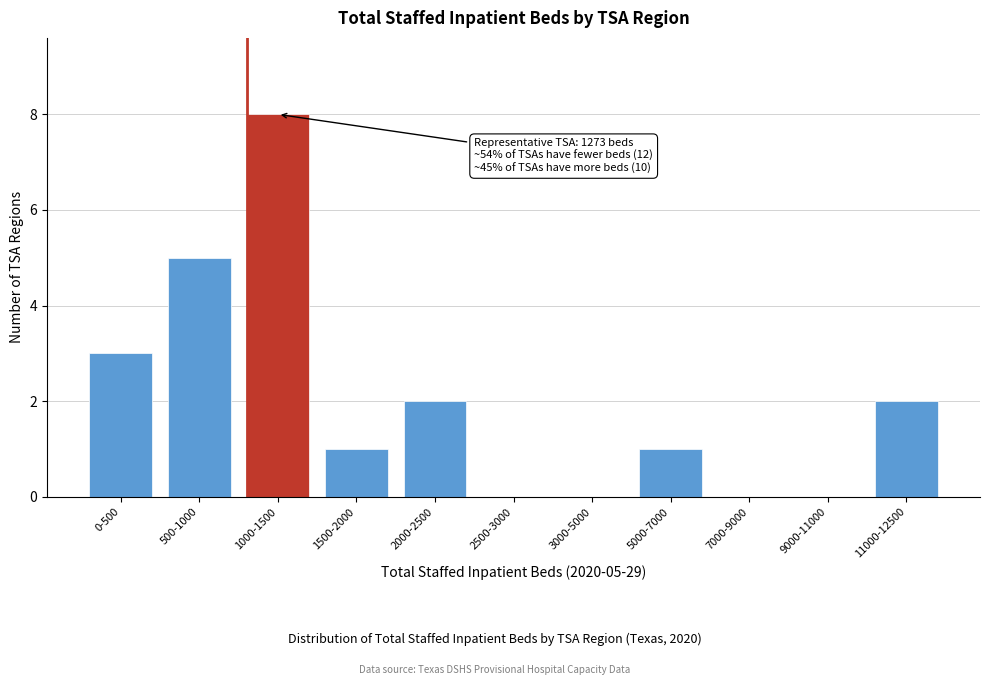

Reading right to left, transcribe all the data shown in this chart.

11000-12500=2	9000-11000=0	7000-9000=0	5000-7000=1	3000-5000=0	2500-3000=0	2000-2500=2	1500-2000=1	1000-1500=8	500-1000=5	0-500=3